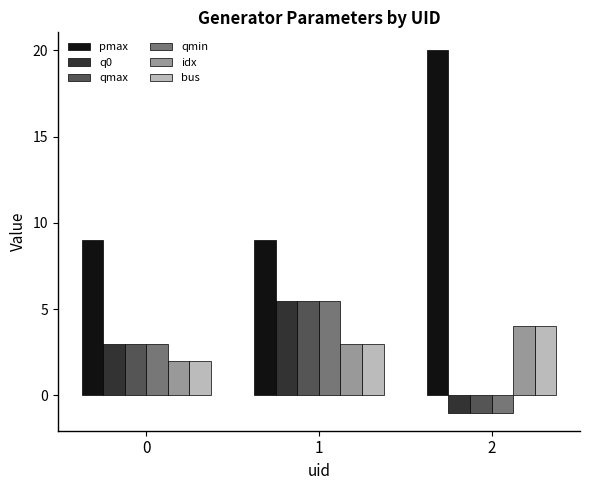

Which category has the highest value in the pmax series?

2